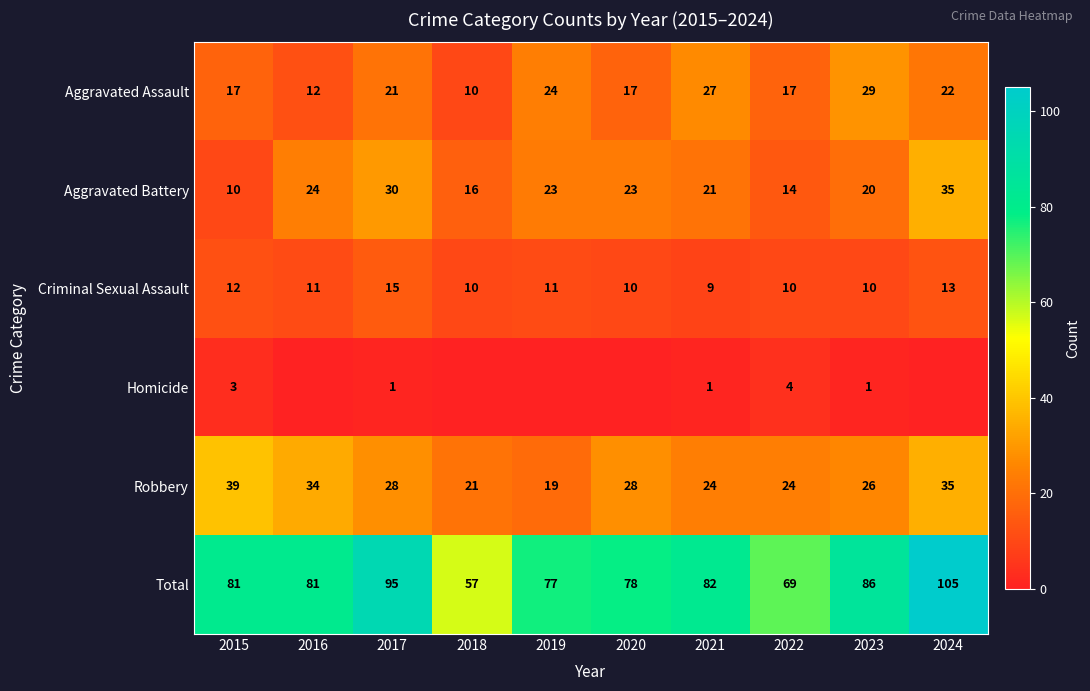

At how many categories does at least one series exceed 71?

8